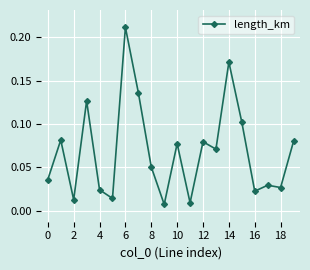

What is the sum of all values?

1.4